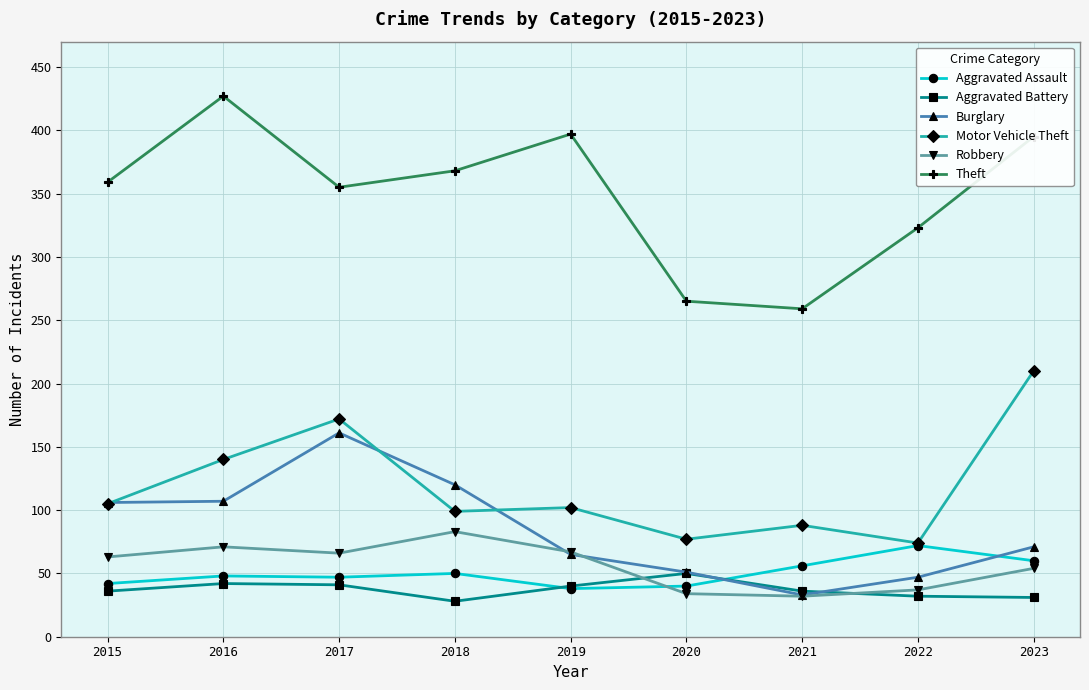

The Burglary series shows 49 at 2017. True or false?

False